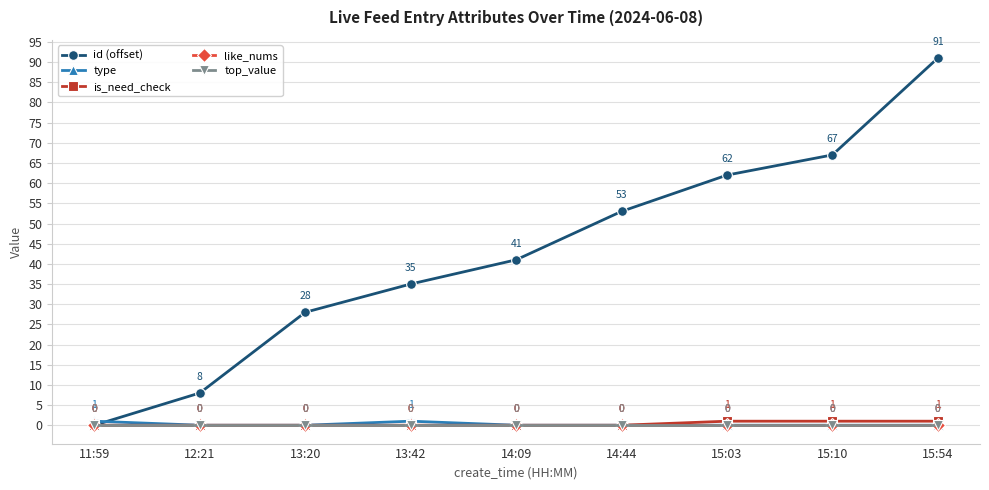

True or false: id (offset) and top_value intersect in this chart.

False